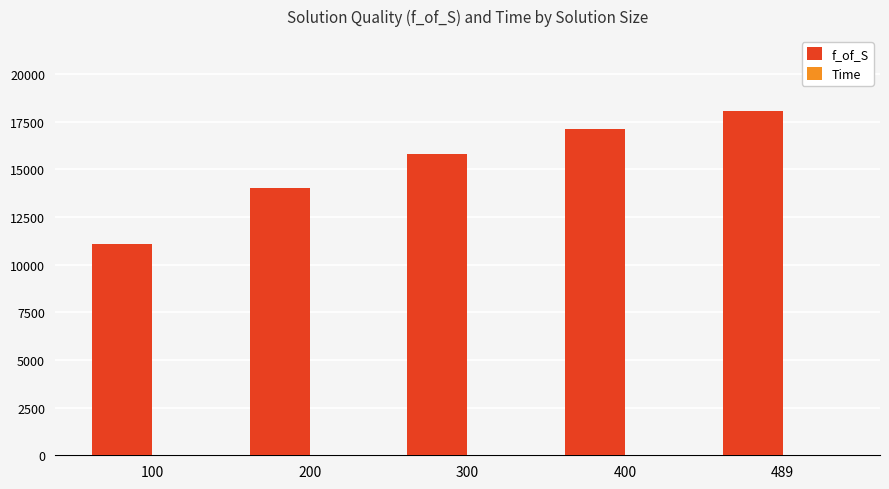

What is the sum of all f_of_S values?

76181.7